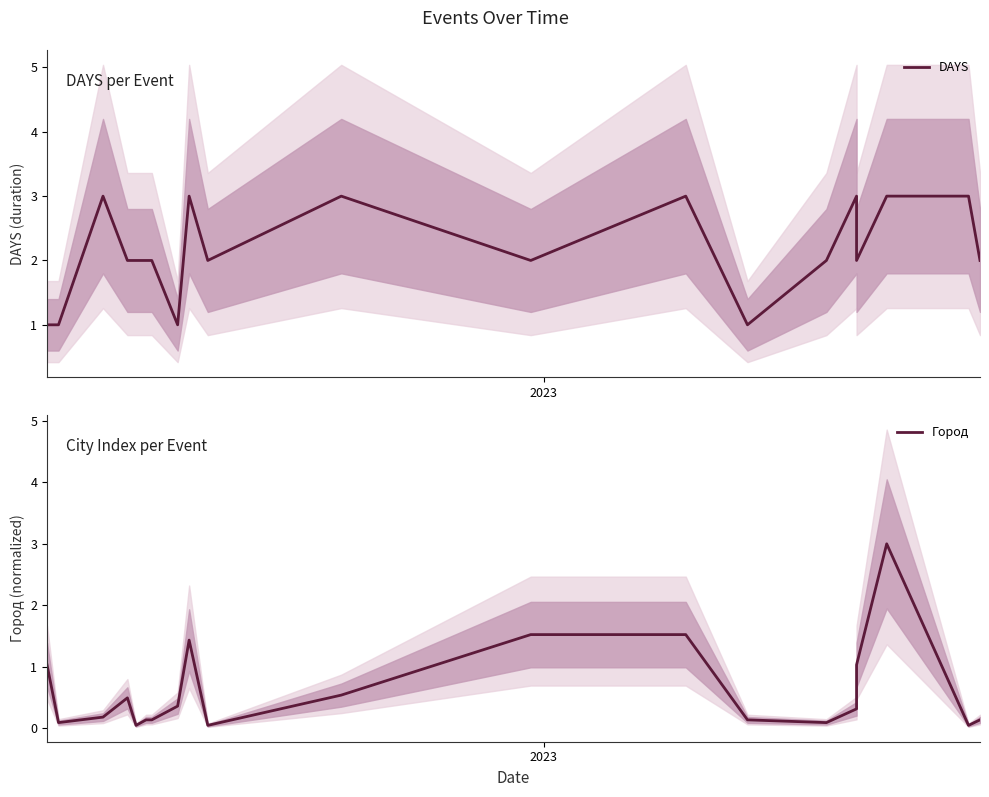

How many times do Город and DAYS cross each other?

1